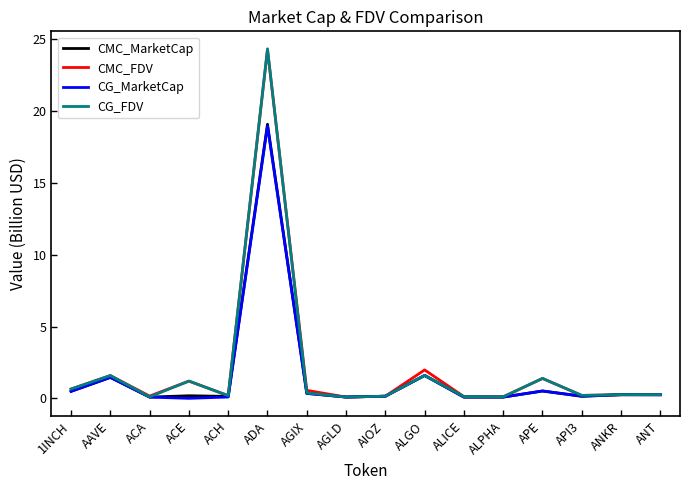

What is the total value across all series at AGLD?

0.4